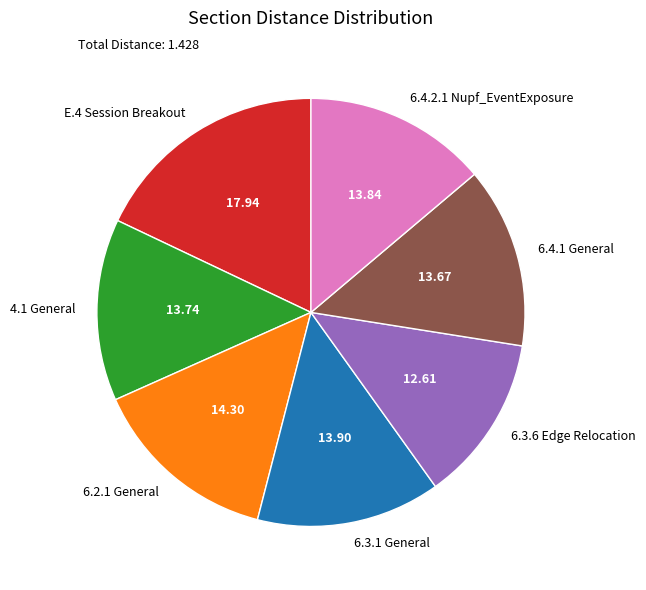

Which category has the smallest portion of the pie?

6.3.6 Edge Relocation